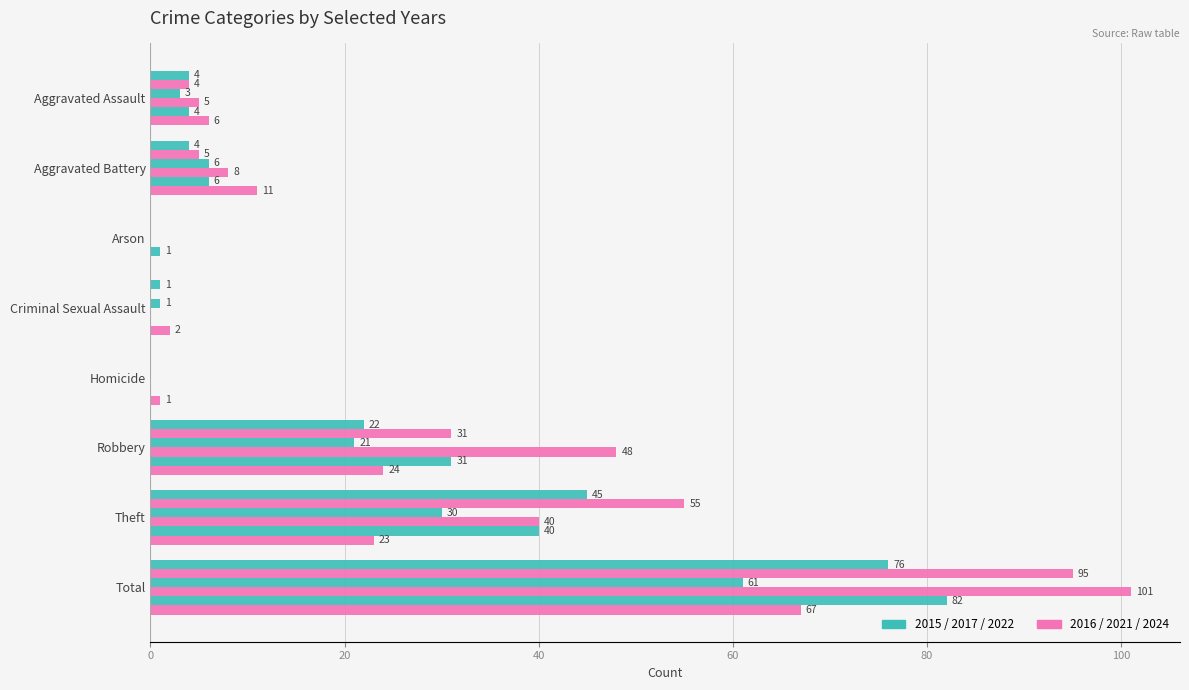

How many data points does each series have?

8